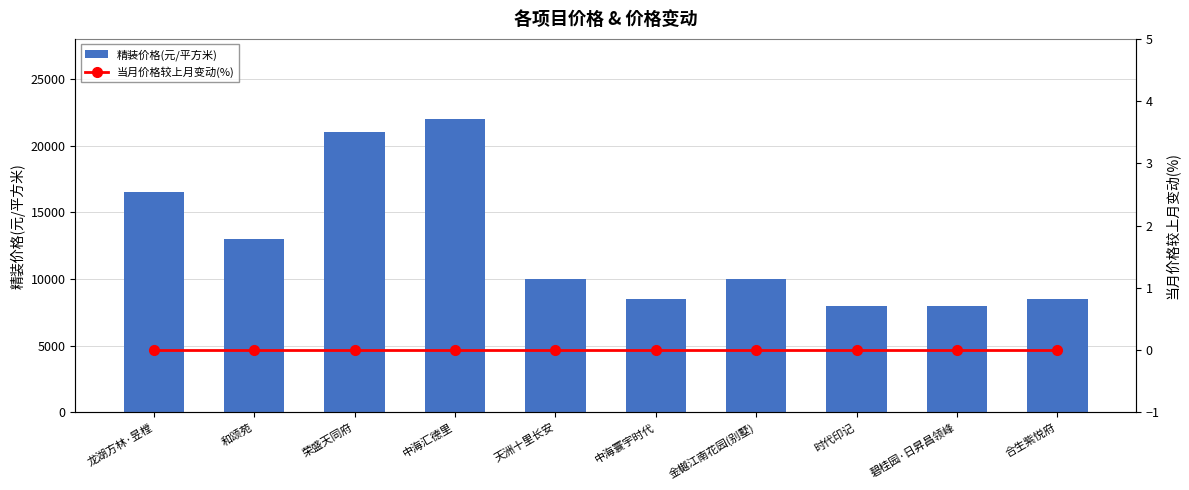

What is the highest value of the 精装价格(元/平方米) series?

22000